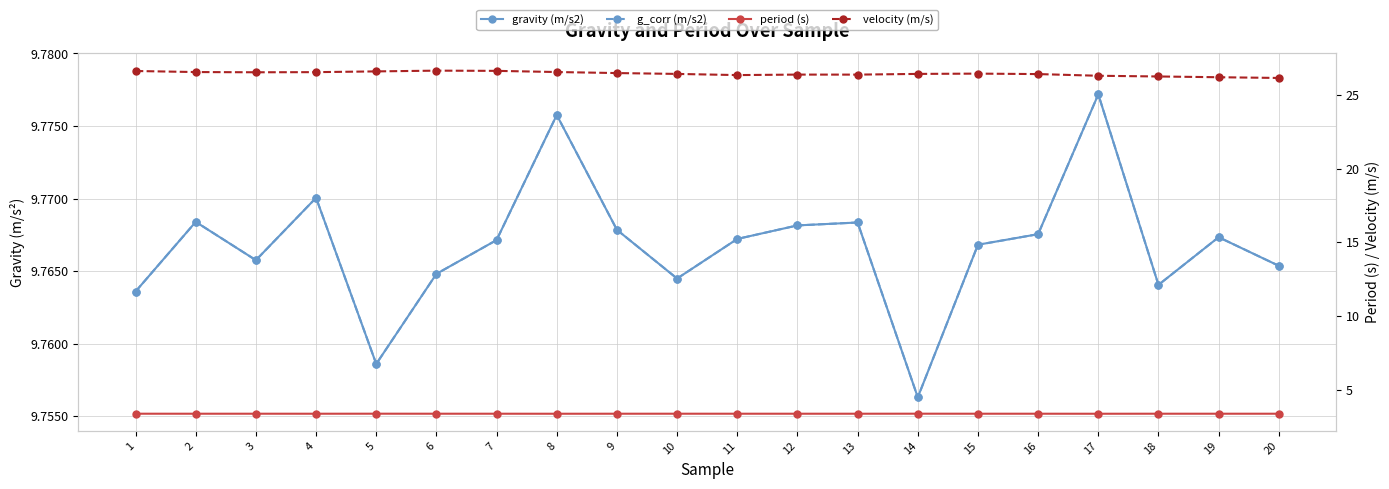

The value of period (s) at 10 is 5.3. True or false?

False